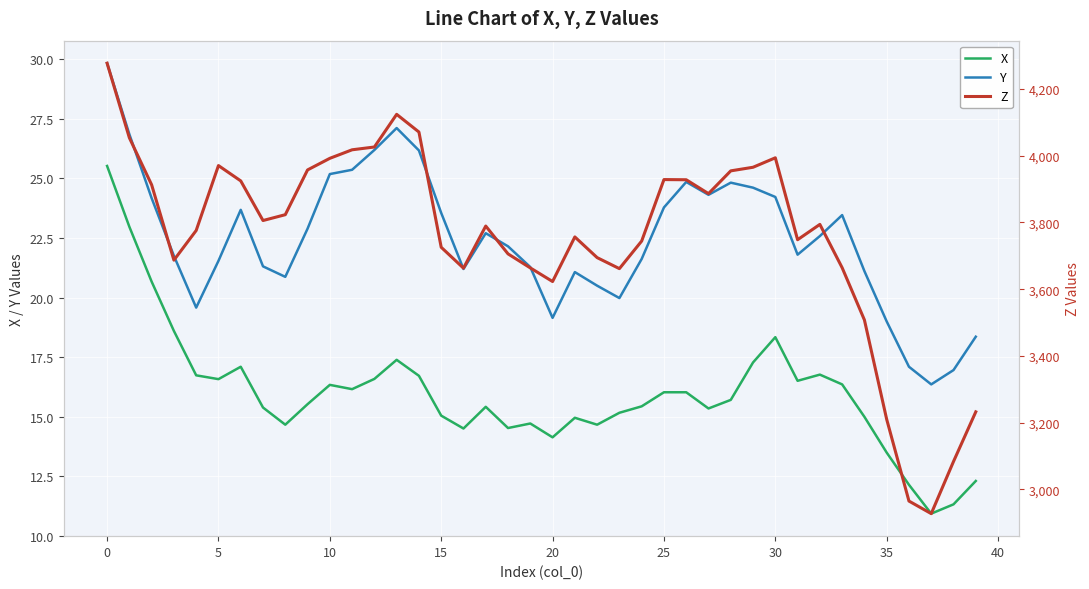

What is the sum of the Z values at 39 and 29?

7197.7